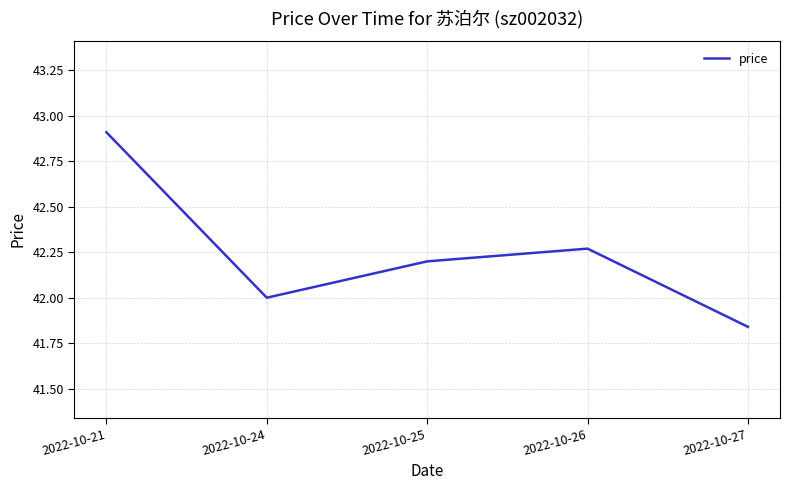

Rank the categories by value from lowest to highest.

2022-10-27, 2022-10-24, 2022-10-25, 2022-10-26, 2022-10-21